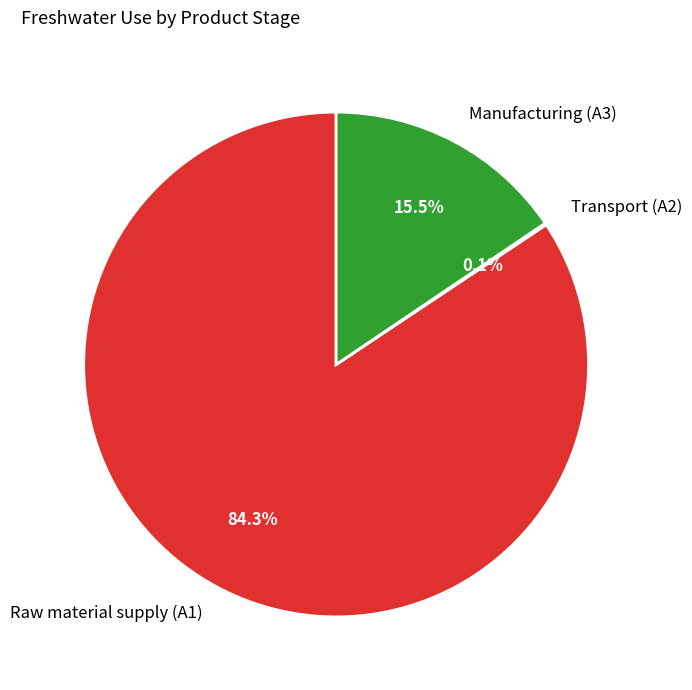

What percentage is NOT represented by Manufacturing (A3)?

84.5%